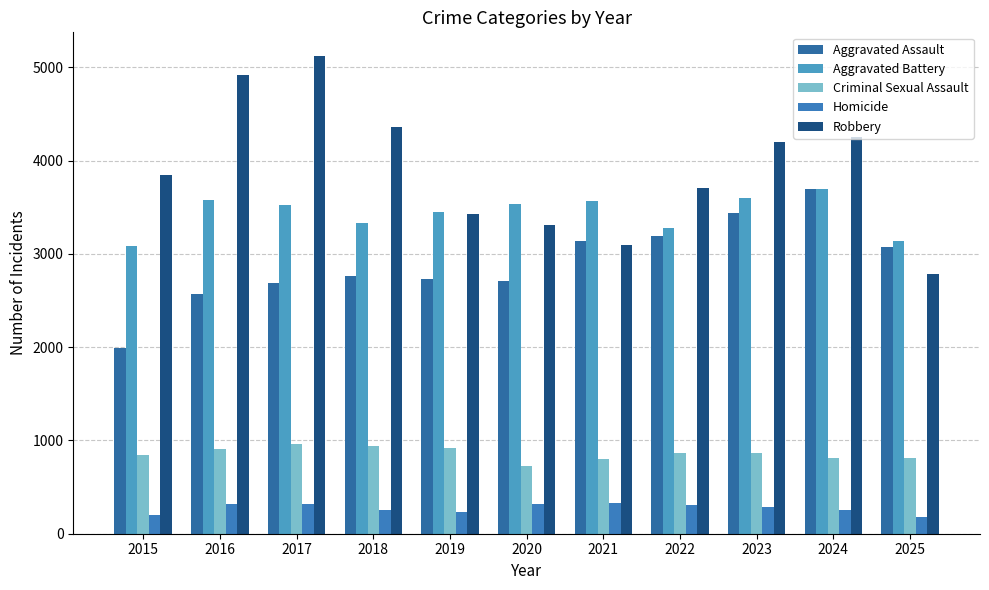

What are all the series names shown in the legend?

Aggravated Assault, Aggravated Battery, Criminal Sexual Assault, Homicide, Robbery